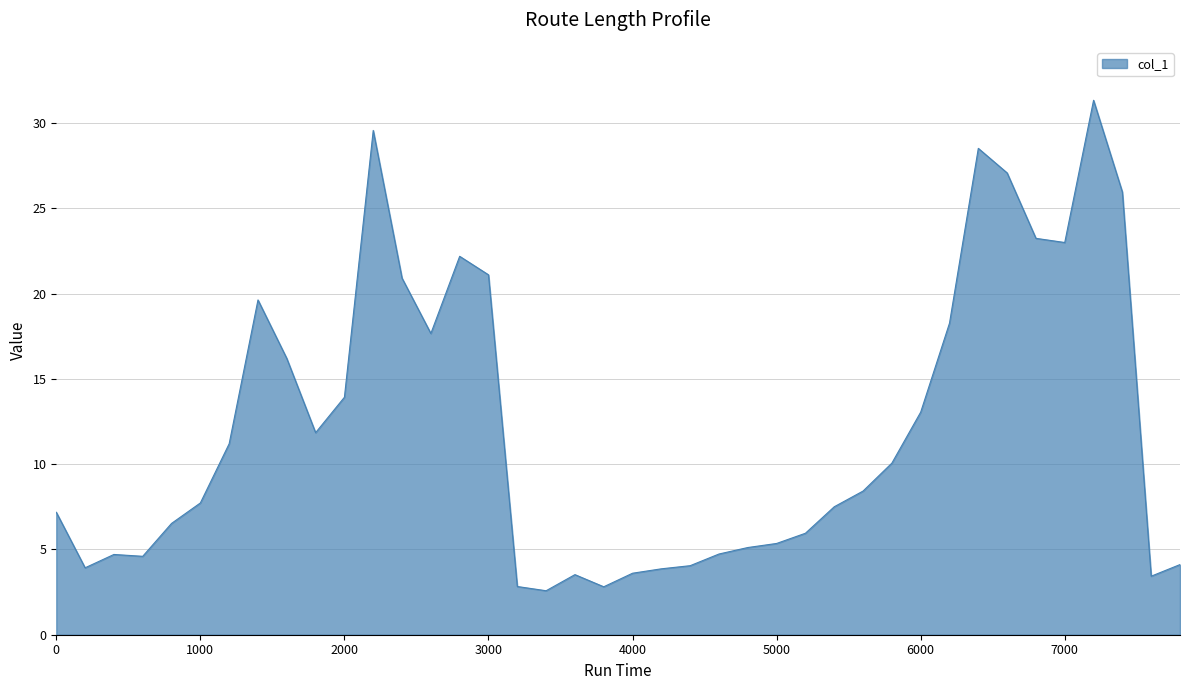

What is the difference between the maximum and minimum values?

28.8